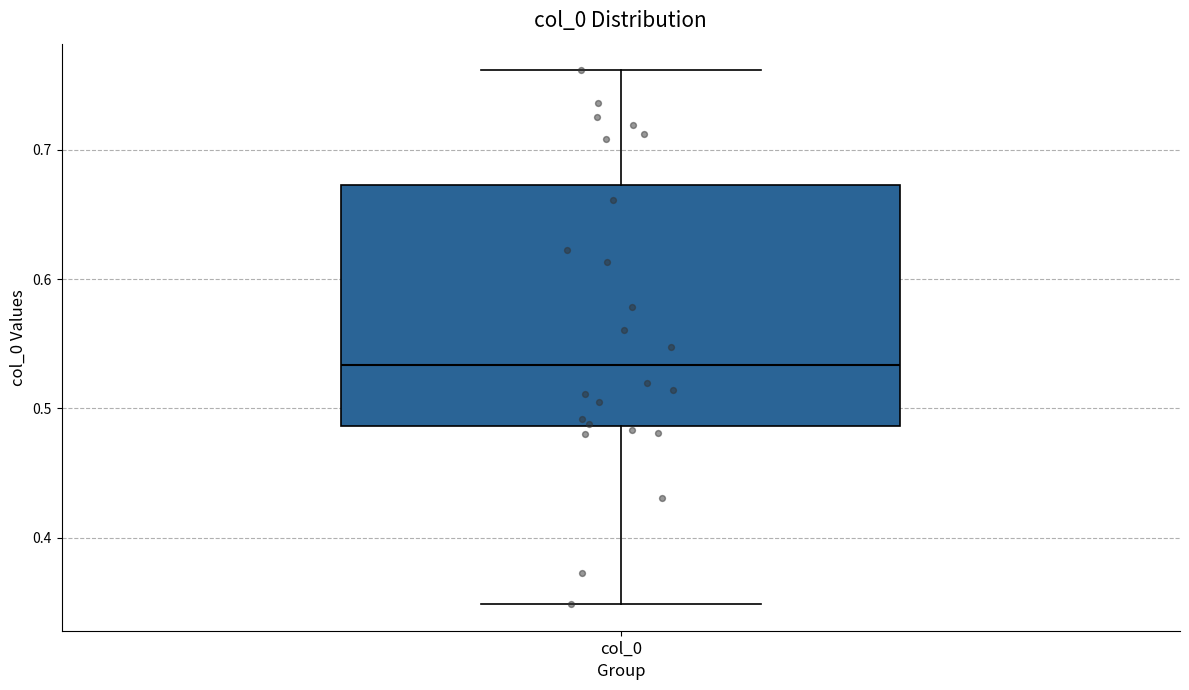

Read this box plot against the y-axis: the position of the median line, the range covered by the box, and the ends of both whiskers. The values are not printed on the chart, so give them approximately, as read against the axis.

median 0.53, box 0.49 to 0.67, whiskers 0.35 to 0.76